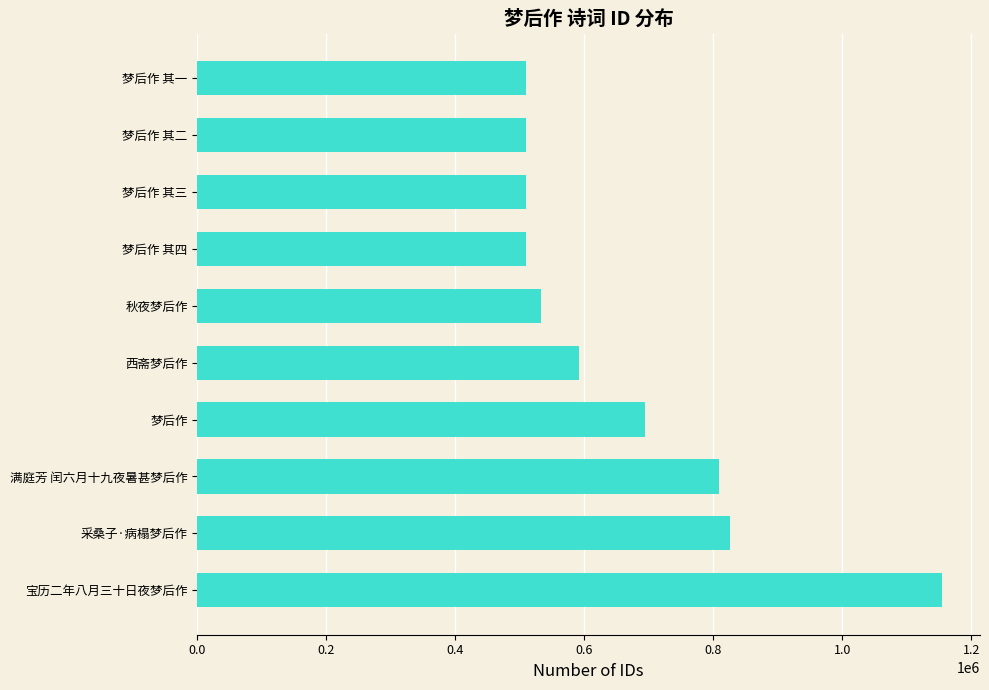

True or false: the data shows 532002 at 秋夜梦后作.

True